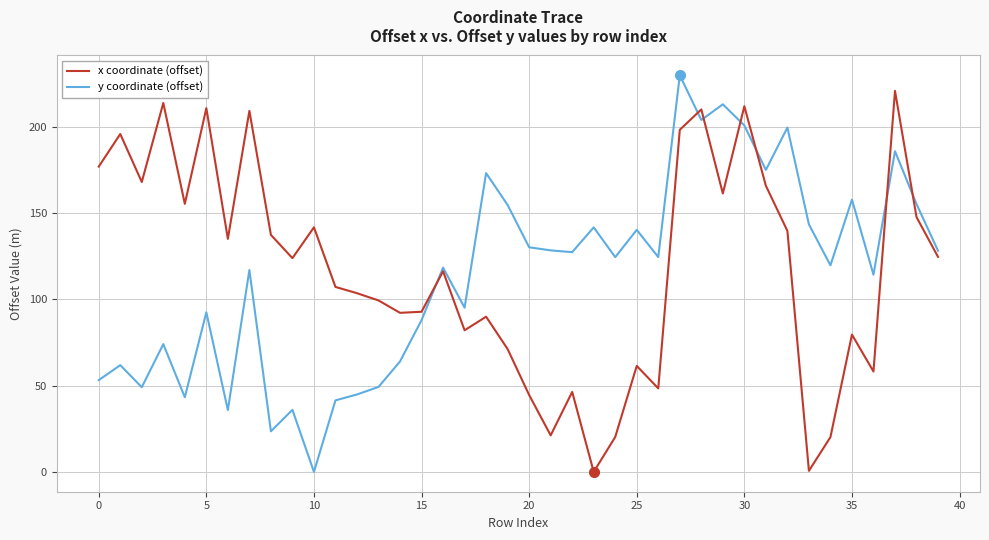

What is the greatest value displayed?

229.8